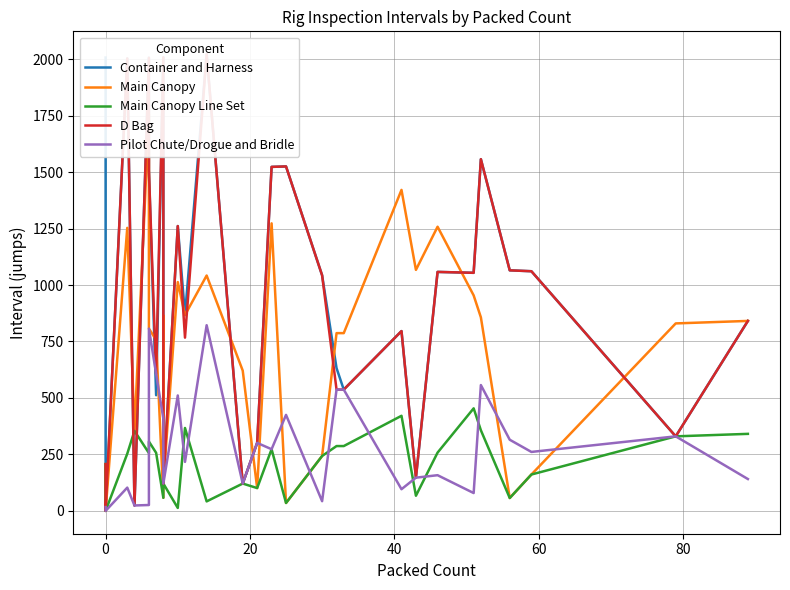

Reading left to right, transcribe all the data shown in this chart.

Container and Harness: 2007	0	0	2003	24	2006	1507	512	2008	315	121	1261	867	2022	121	301	1523	1525	1043	632	537	796	147	1058	1054	1557	1065	1061	330	841
Main Canopy: 207	0	0	1253	354	1756	807	757	58	865	121	1013	867	1042	621	101	1273	35	243	787	787	1421	1067	1258	954	857	57	161	830	841
Main Canopy Line Set: 207	0	0	253	354	256	307	257	58	265	121	13	367	42	121	101	273	35	243	287	287	421	67	258	454	357	57	161	330	341
D Bag: 207	0	0	2003	24	2006	1507	607	2008	315	121	1261	767	2022	121	301	1523	1525	1043	537	537	796	147	1058	1054	1557	1065	1061	330	841
Pilot Chute/Drogue and Bridle: 17	0	0	103	24	26	807	607	408	315	121	511	217	822	121	301	273	425	43	537	537	96	147	158	79	557	315	261	330	141